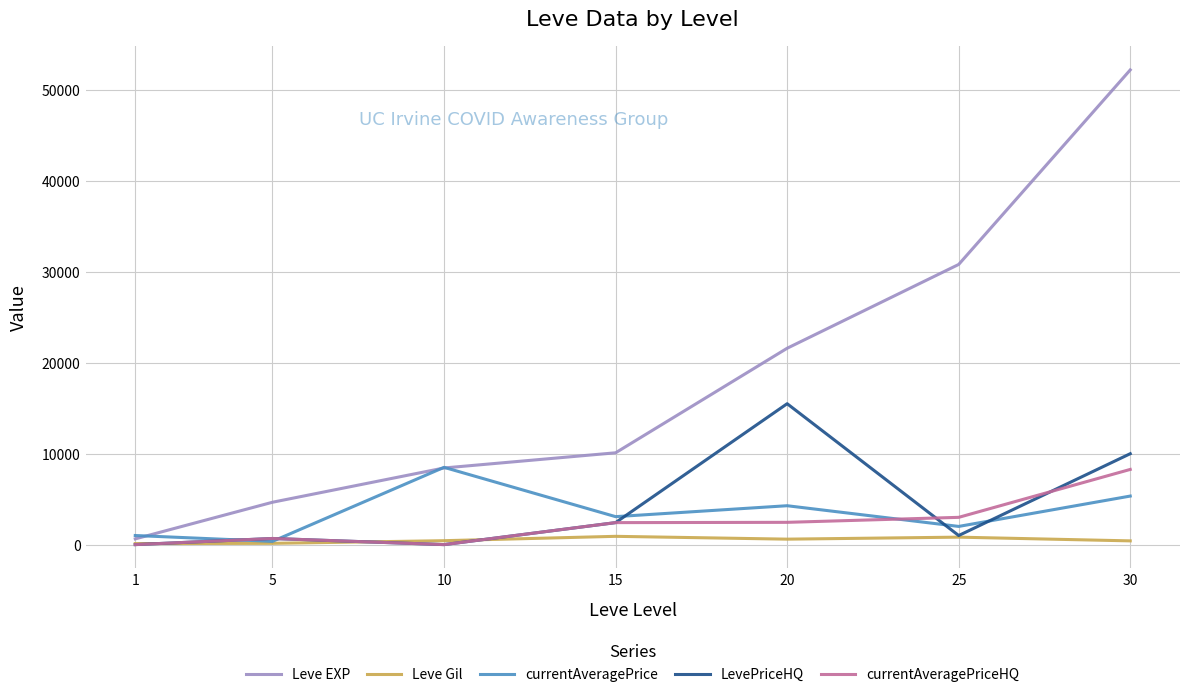

Is the value of Leve Gil at 10 greater than the value of currentAveragePriceHQ at 30?

No